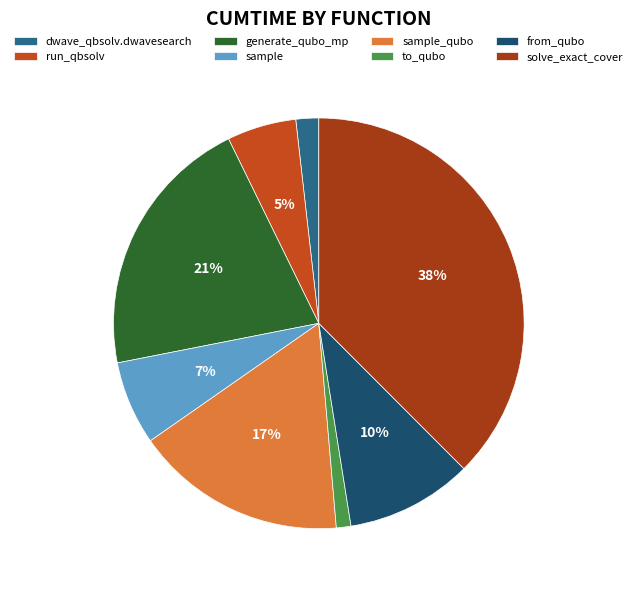

Does to_qubo account for over 50% of the chart?

No